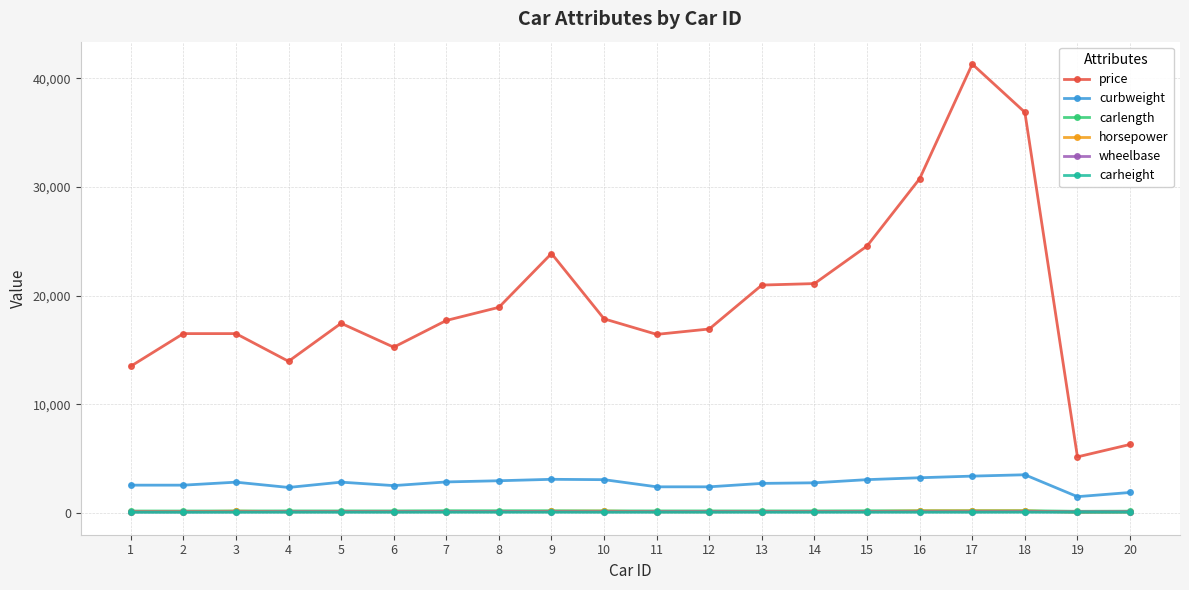

What is the sum of all price values?

391905.0